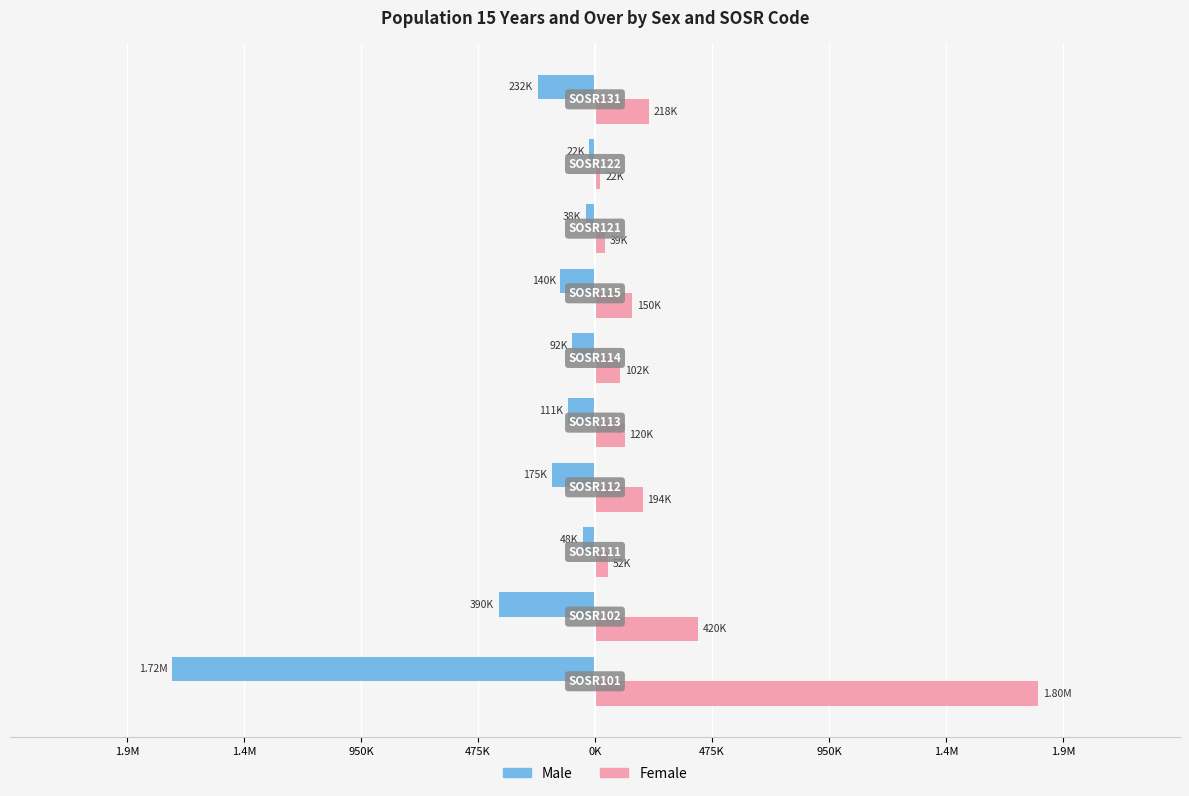

What are all the series names shown in the legend?

Male, Female